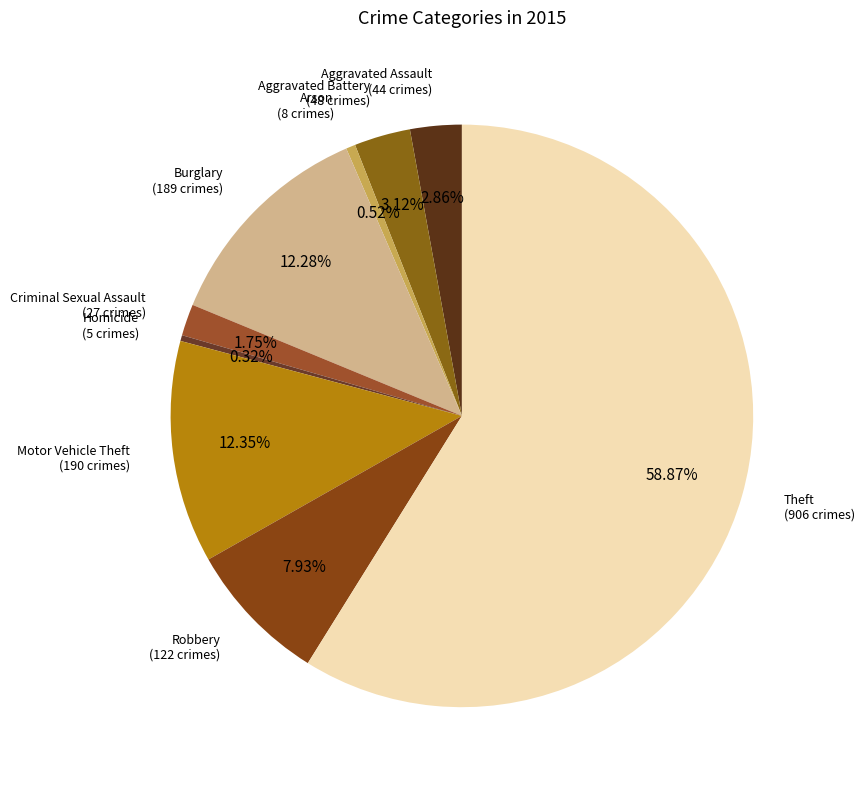

How many slices are in this pie chart?

9